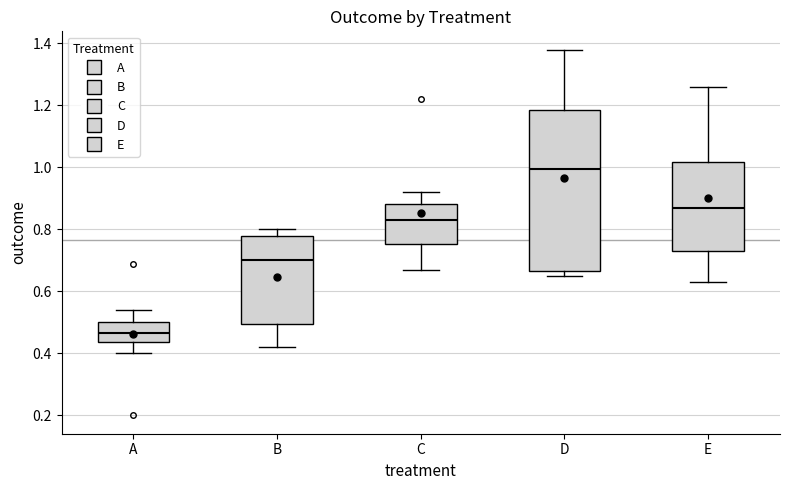

Which box has the highest median line?

D